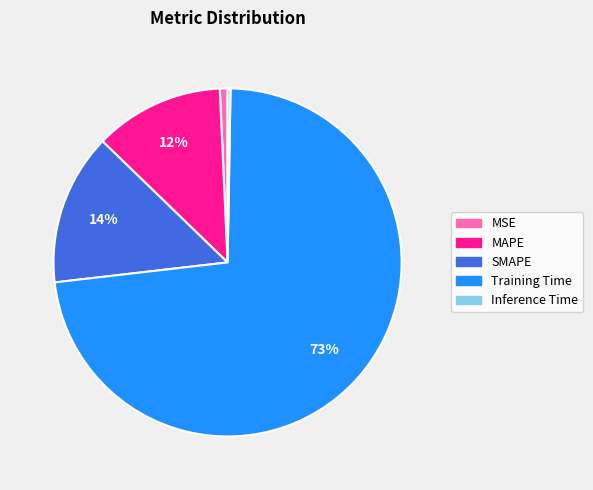

Which slice is the largest?

Training Time